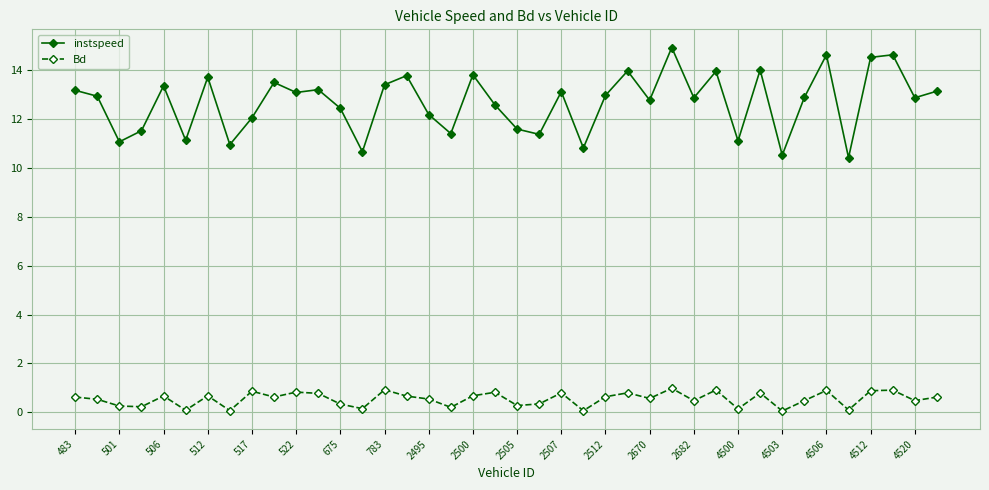

Does the chart display data point markers on the line(s)?

Yes